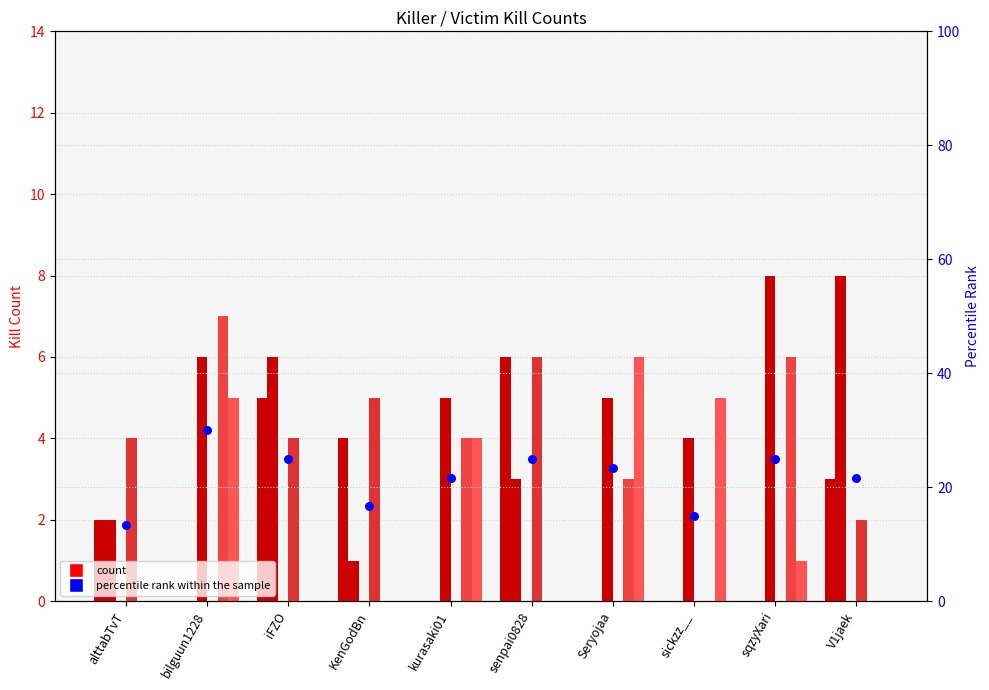

Is the value of sickzz__ at KenGodBn greater than the value of bilguun1228 at V1jaek?

No